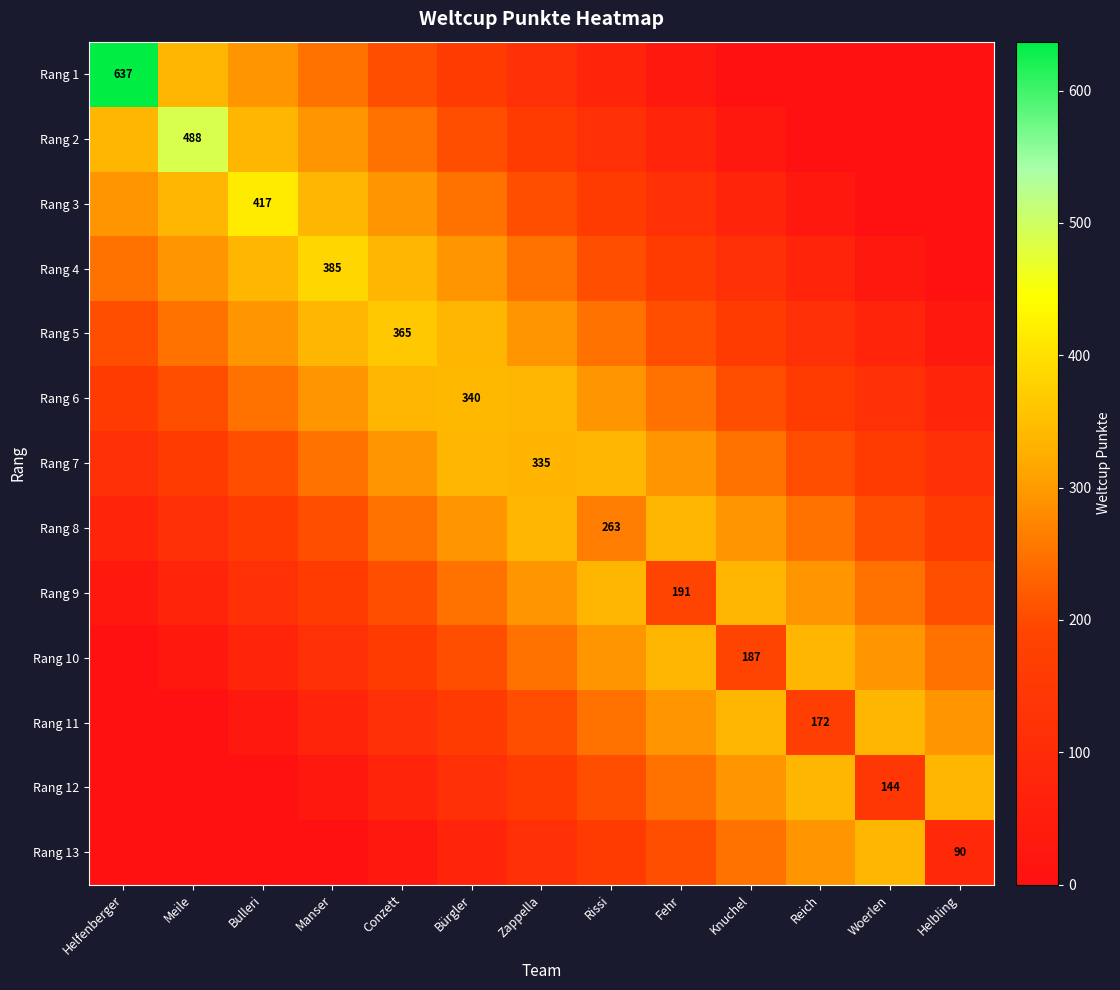

Between Reich and Helbling, which is larger?

Reich